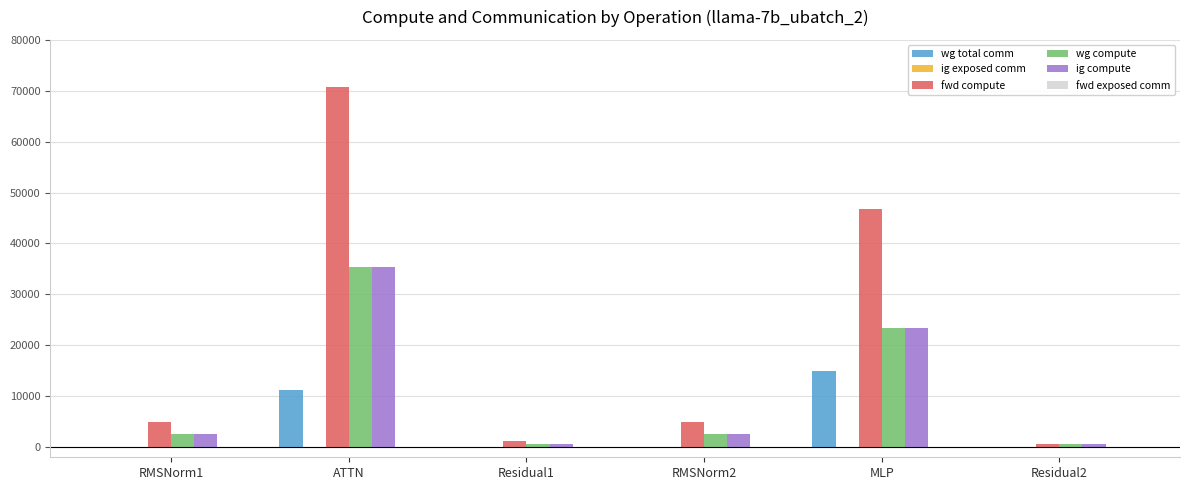

At which category does the chart reach its peak across all series?

ATTN